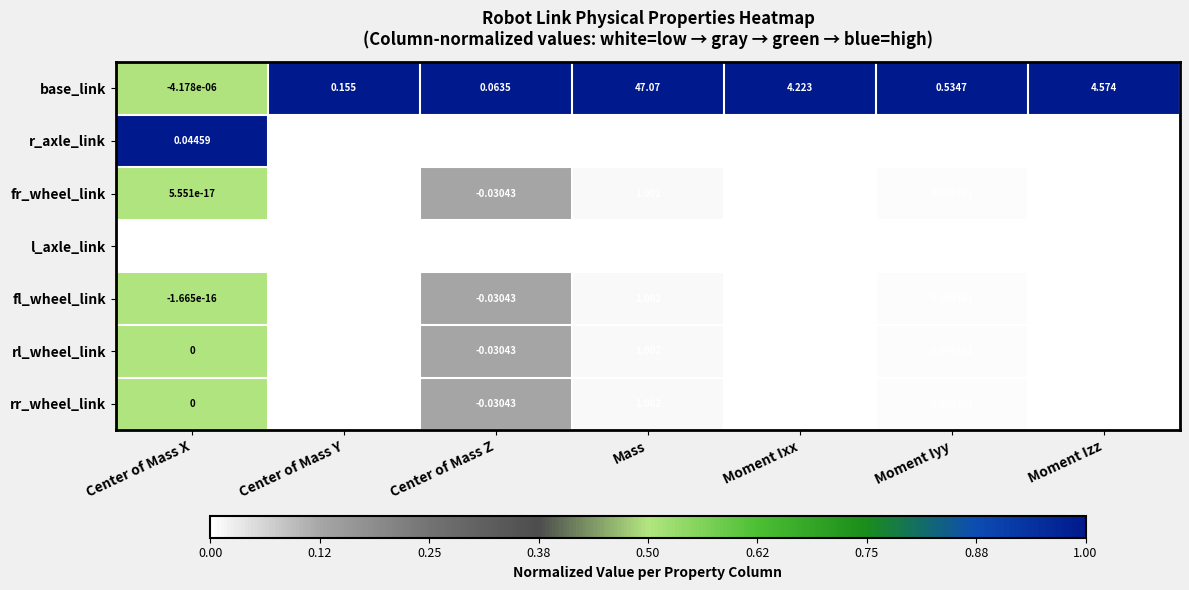

What is the total value across all series at Mass?

52.2